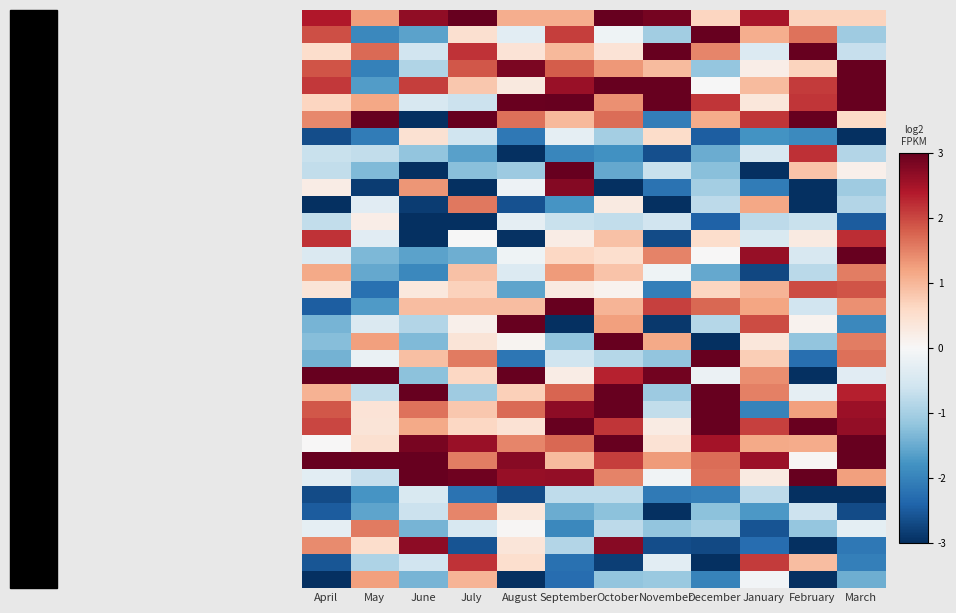

At which category is the sum across all series the highest?

October